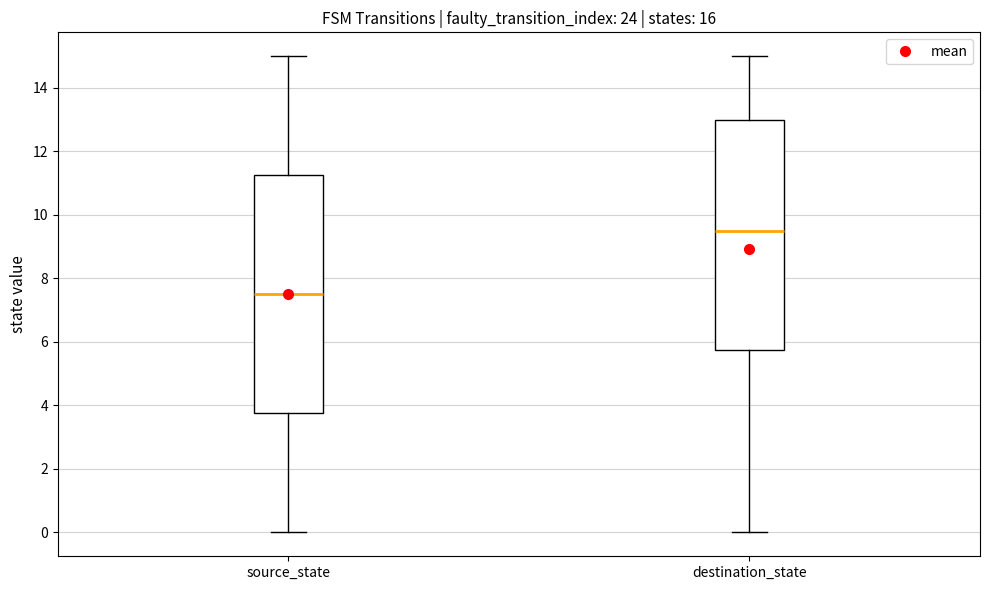

Reading left to right, transcribe this box plot: for each box, give where its median line is, the range the box spans, and where its two whiskers end, as read against the y-axis. The values are not printed on the chart, so give them approximately, as read against the axis.

source_state: median 7.6, box 3.8 to 11.2, whiskers 0.0 to 15.0
destination_state: median 9.6, box 5.8 to 13.0, whiskers 0.0 to 15.0